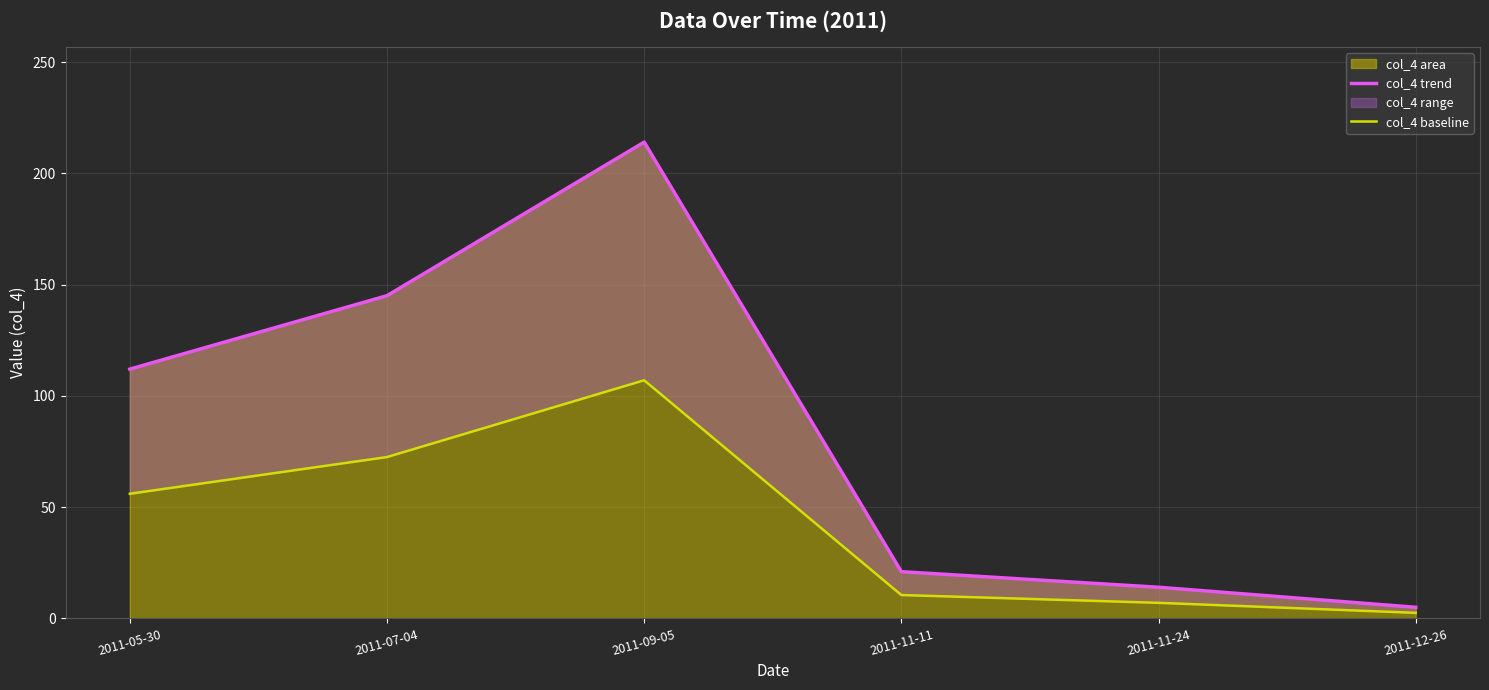

What is the maximum value shown in the chart?

214.0